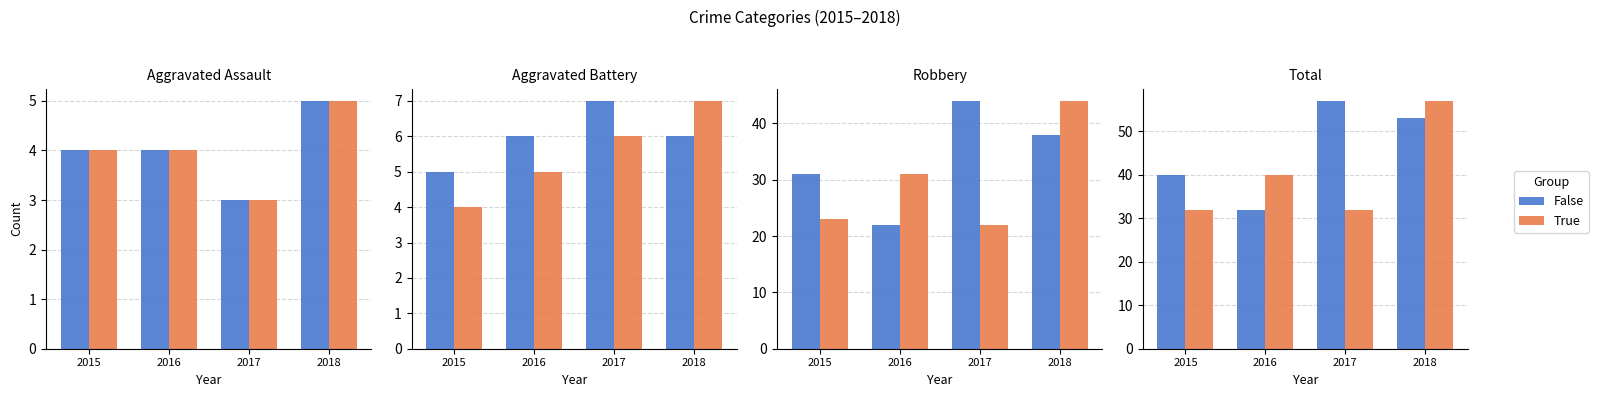

Reading right to left, what are all the values shown in this chart?

False: 53	57	32	40
True: 57	32	40	32